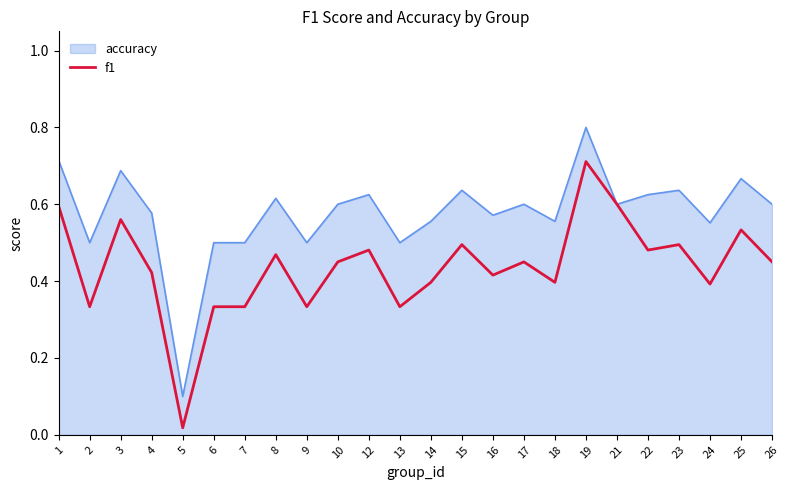

Where is f1 nearest to the value 0?

5